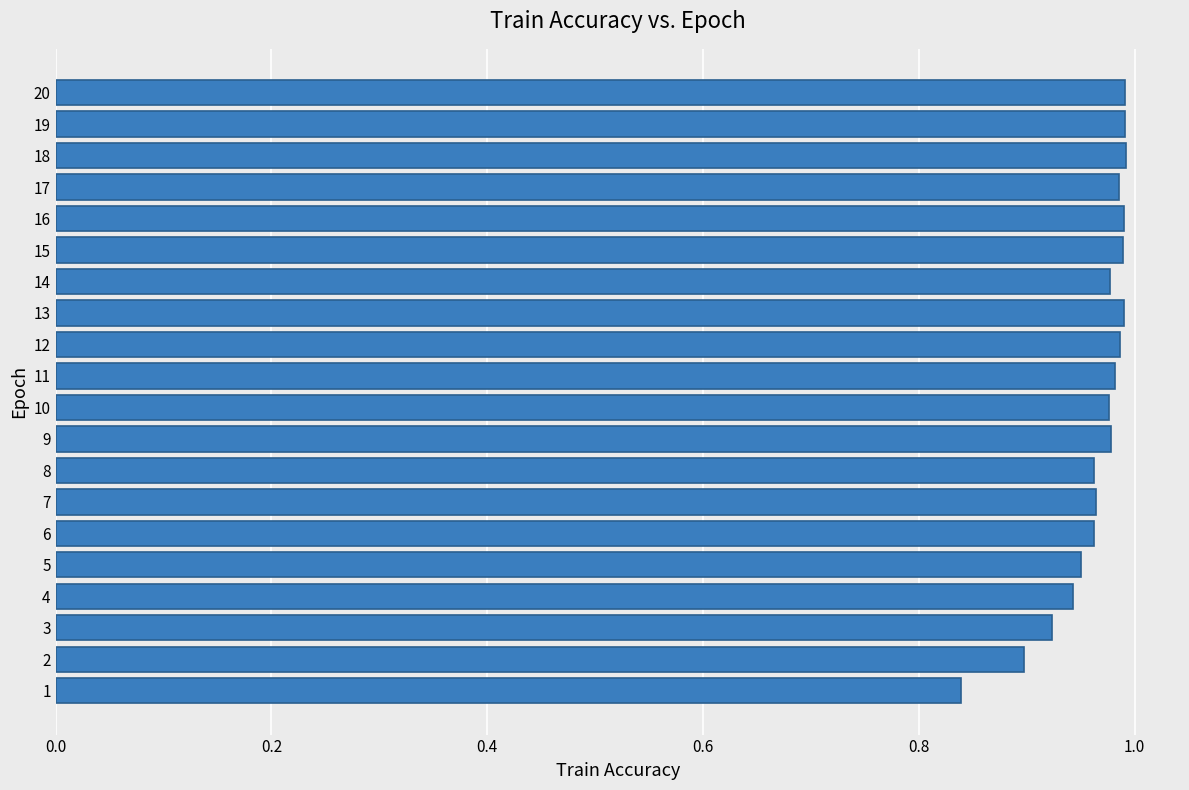

The value at 5 is 1.5. True or false?

False